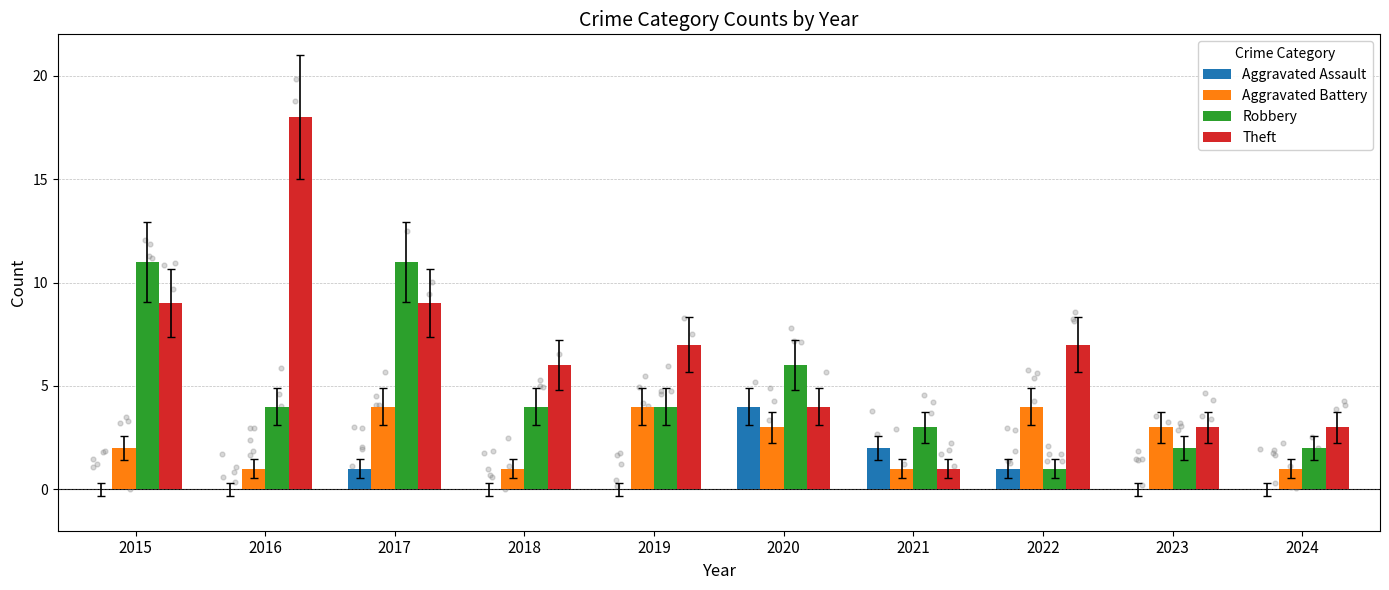

Which series reaches the maximum Y coordinate?

Theft